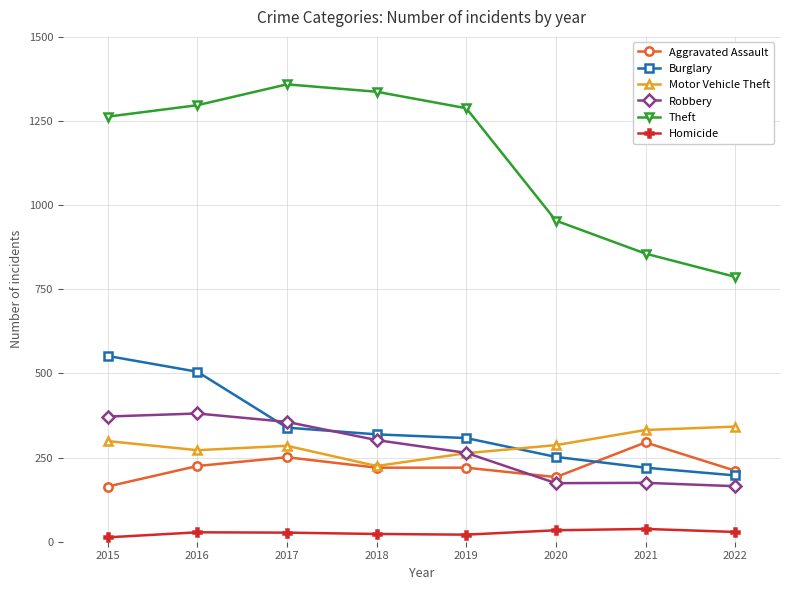

What is the value of the Motor Vehicle Theft point at the 5th from the left?

263